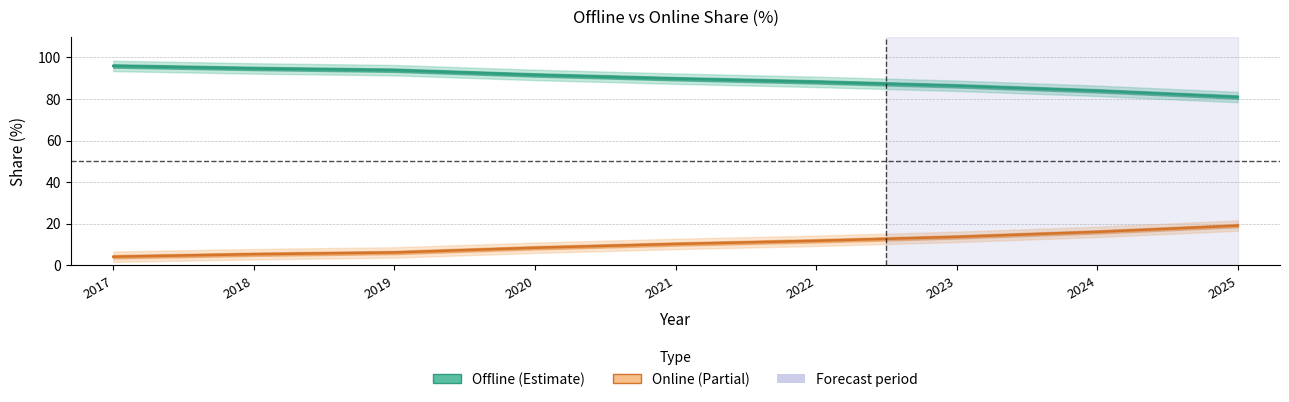

What is the difference between the maximum and minimum values in the Online series?

15.0